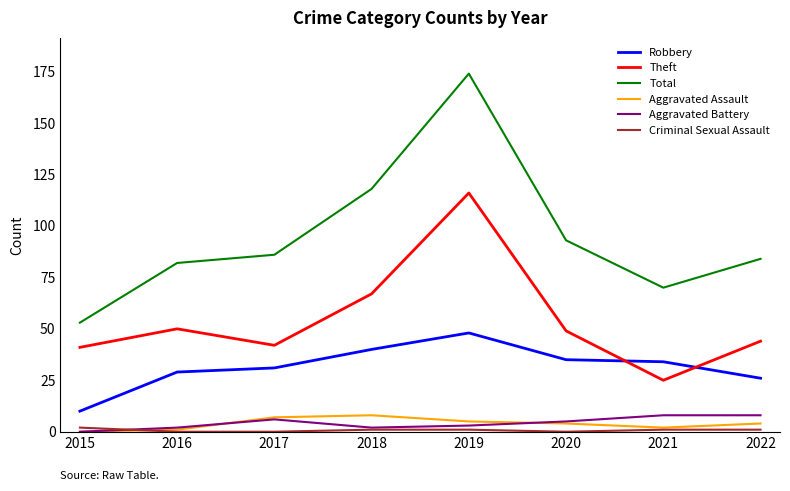

True or false: Total and Robbery intersect in this chart.

False